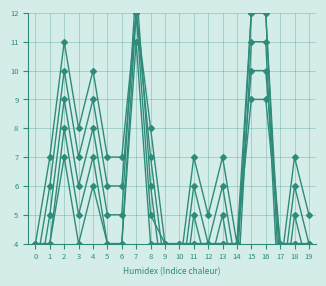

Count the Series 5 values in the range 5 to 10.

11